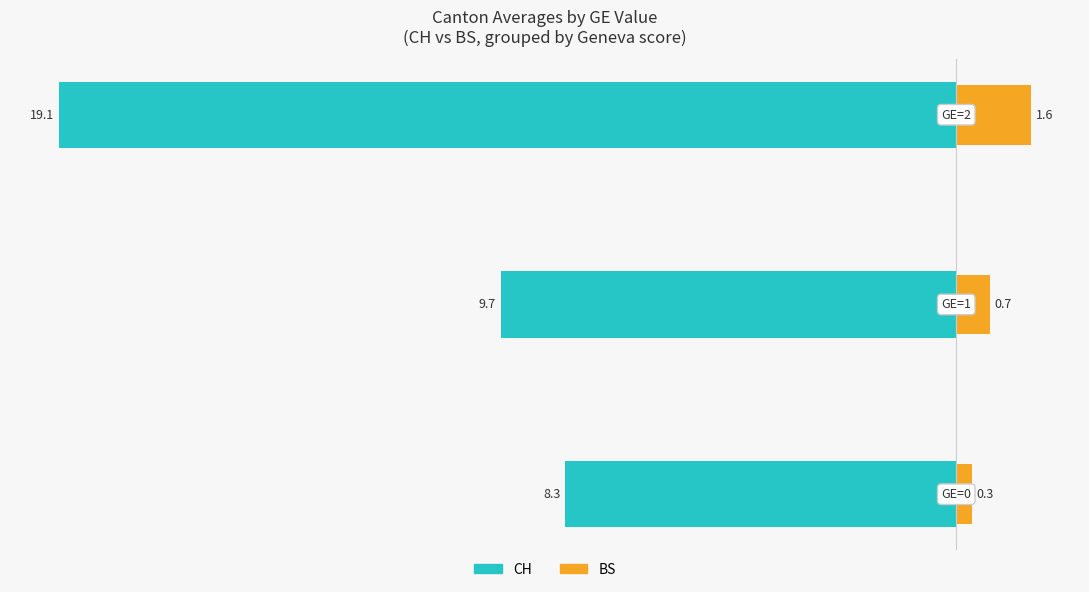

What is the sum of all BS (Nonfamily-like) values?

2.6